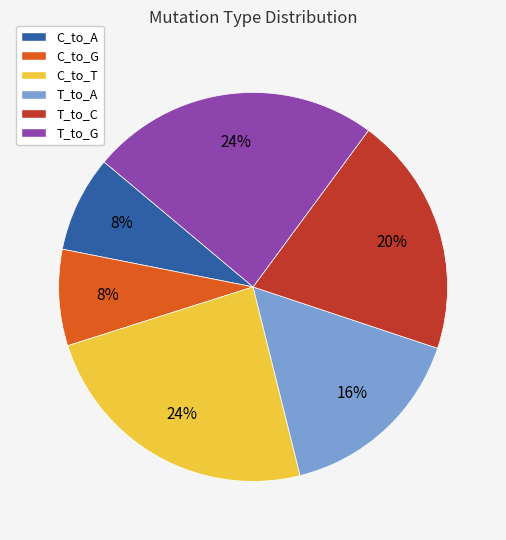

To the nearest percent, what is the average slice percentage?

17%